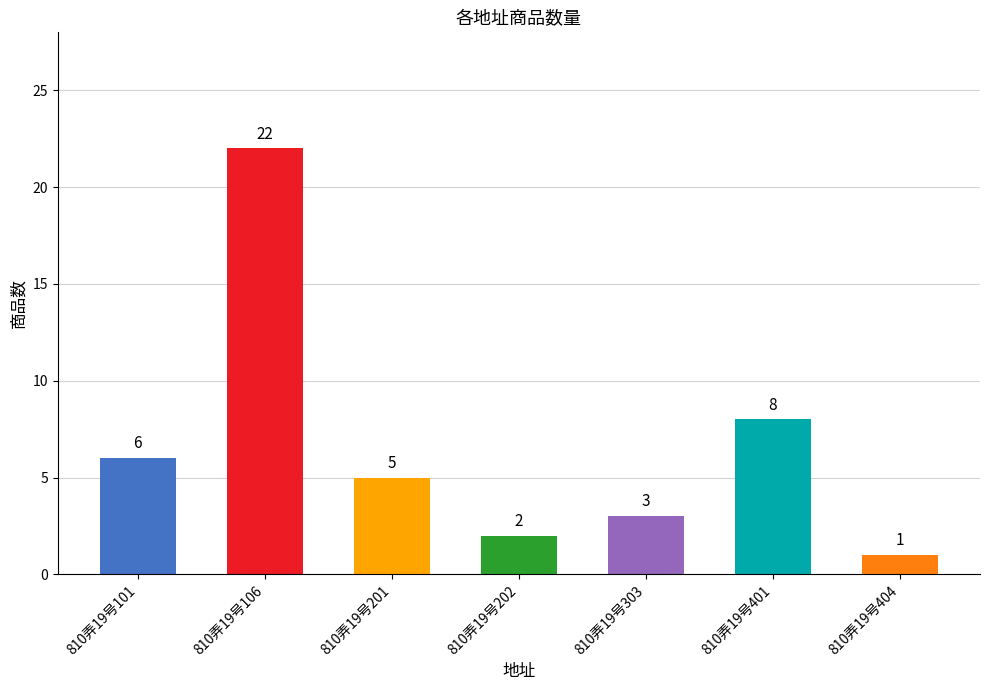

List the labels in order of value, smallest first.

810弄19号404, 810弄19号202, 810弄19号303, 810弄19号201, 810弄19号101, 810弄19号401, 810弄19号106